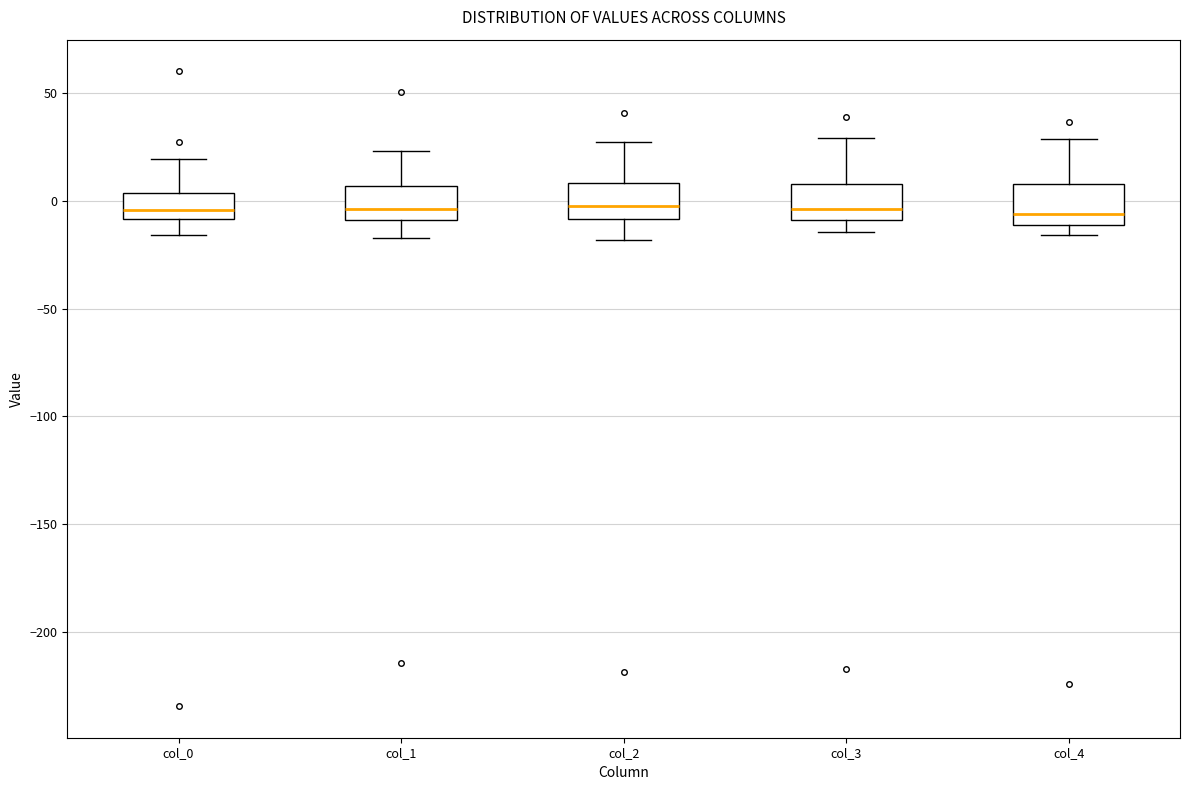

Reading left to right, transcribe this box plot: for each box, give where its median line is, the range the box spans, and where its two whiskers end, as read against the y-axis. The values are not printed on the chart, so give them approximately, as read against the axis.

col_0: median -5, box -10 to 5, whiskers -15 to 20
col_1: median -5, box -10 to 5, whiskers -15 to 25
col_2: median -5, box -10 to 10, whiskers -20 to 25
col_3: median -5, box -10 to 10, whiskers -15 to 30
col_4: median -5, box -10 to 10, whiskers -15 to 30